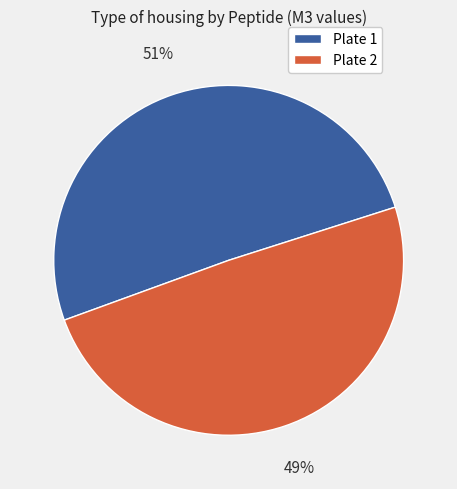

To the nearest percent, what is the average slice percentage?

50%